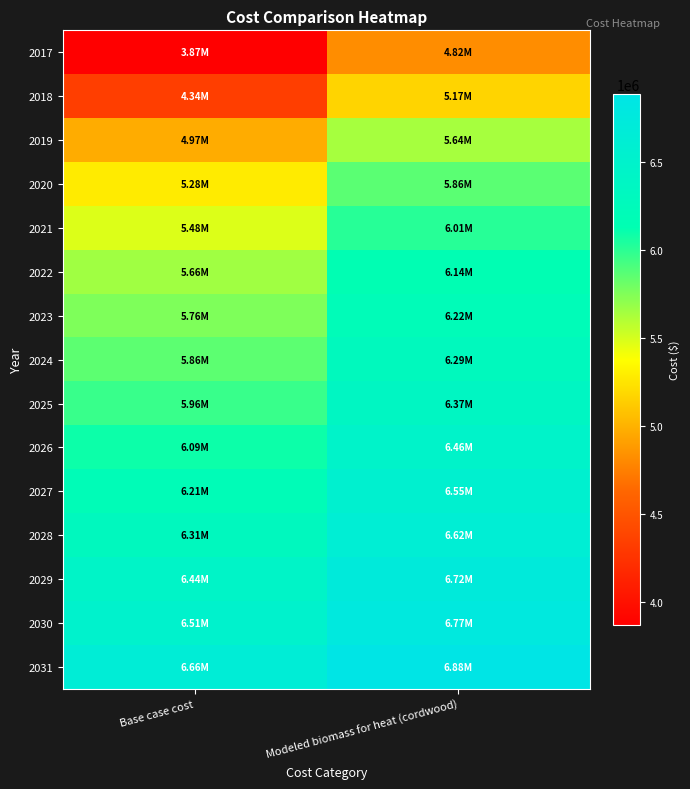

At which category is the sum across all series the highest?

Modeled biomass for heat (cordwood)